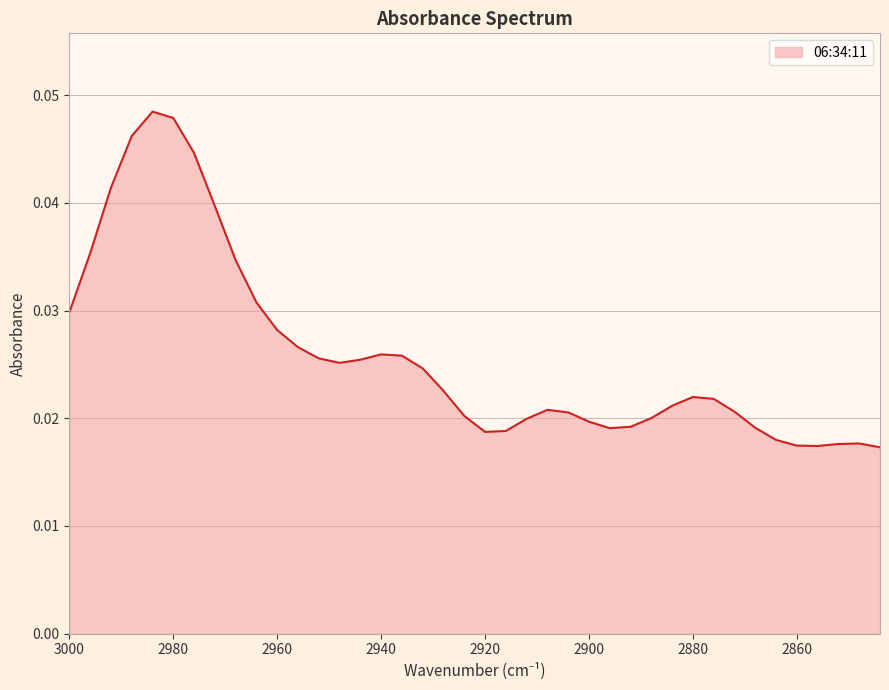

How many distinct data groups are displayed?

1